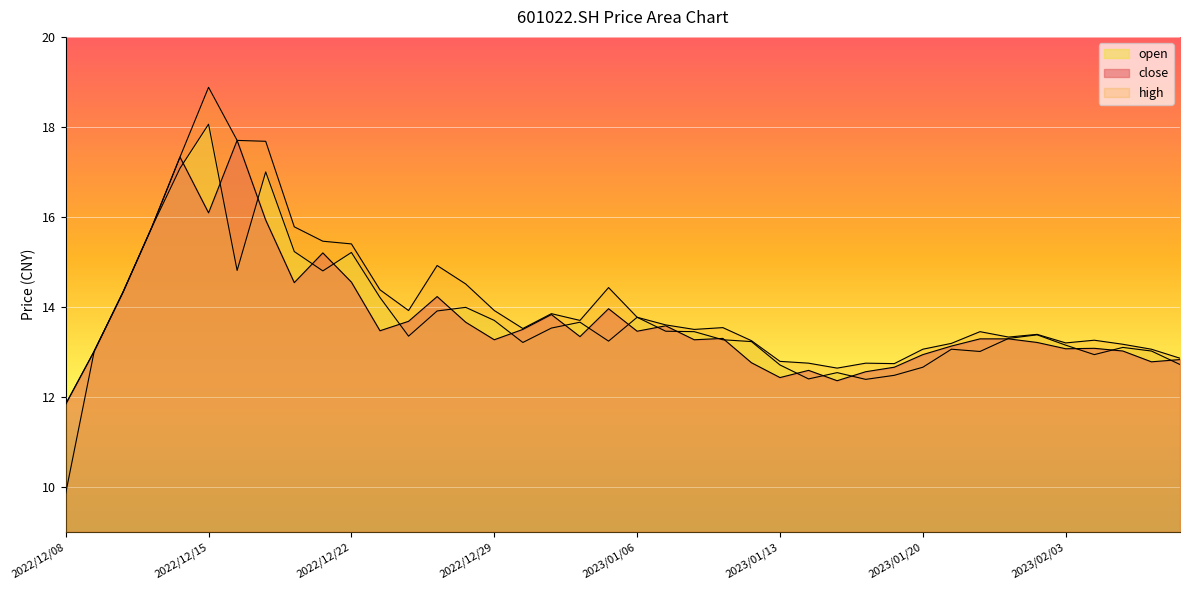

The close series shows 15.9 at 2022/12/19. True or false?

True